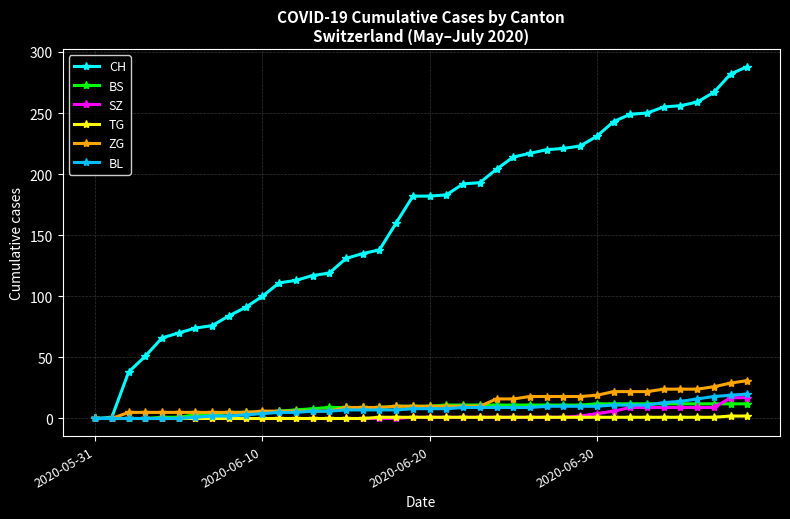

Which series has the largest total across all categories?

CH